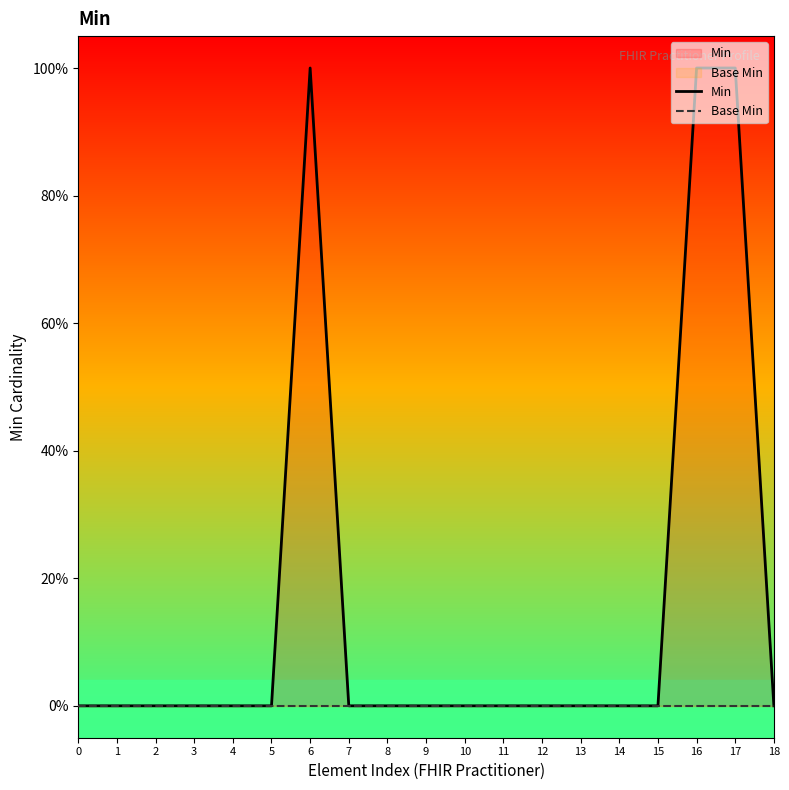

At which category does the chart reach its peak across all series?

6